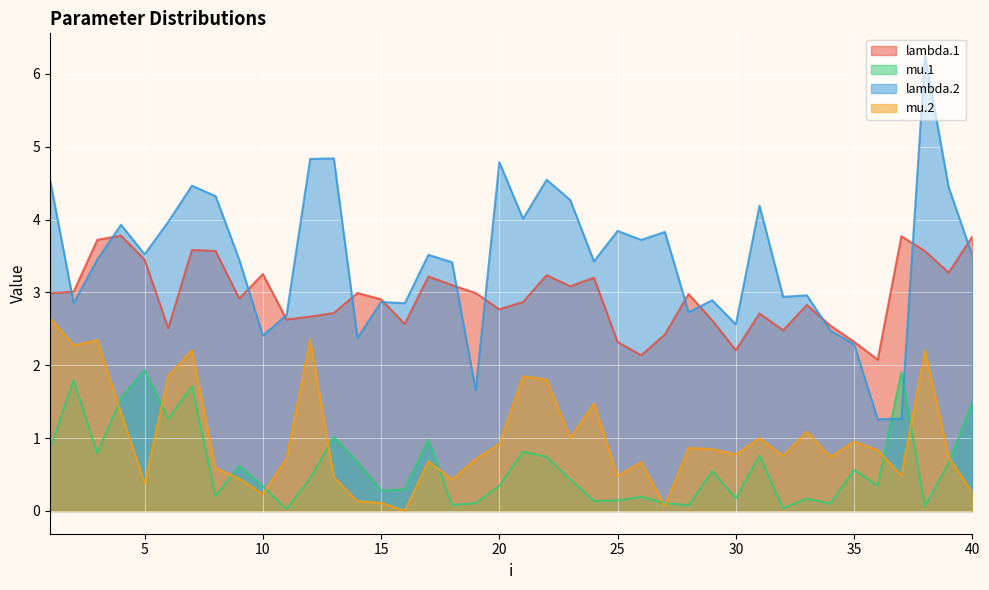

Which category has the lowest value in the mu.1 series?

11